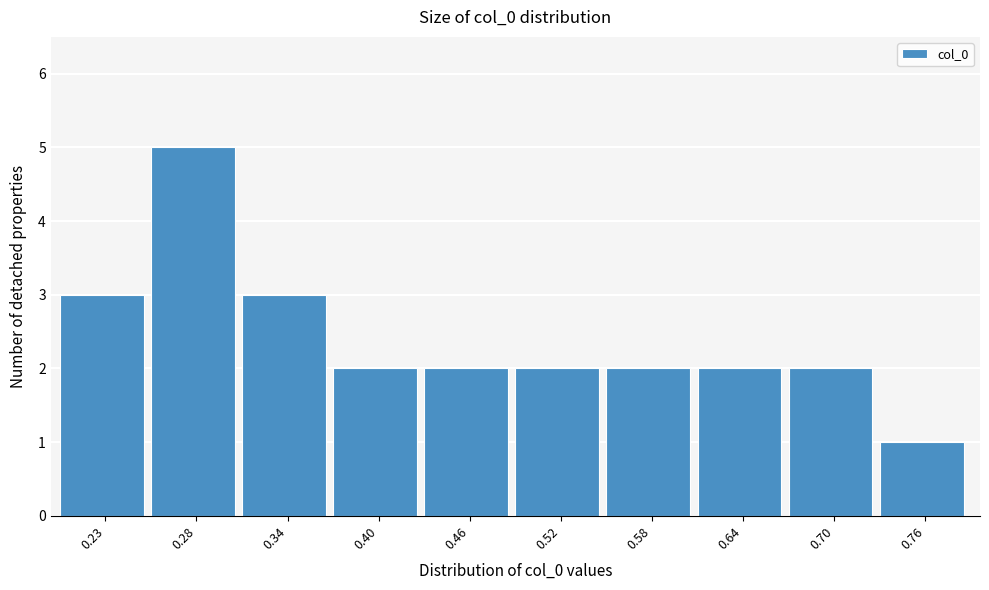

Reading left to right, transcribe all the data shown in this chart.

3	5	3	2	2	2	2	2	2	1